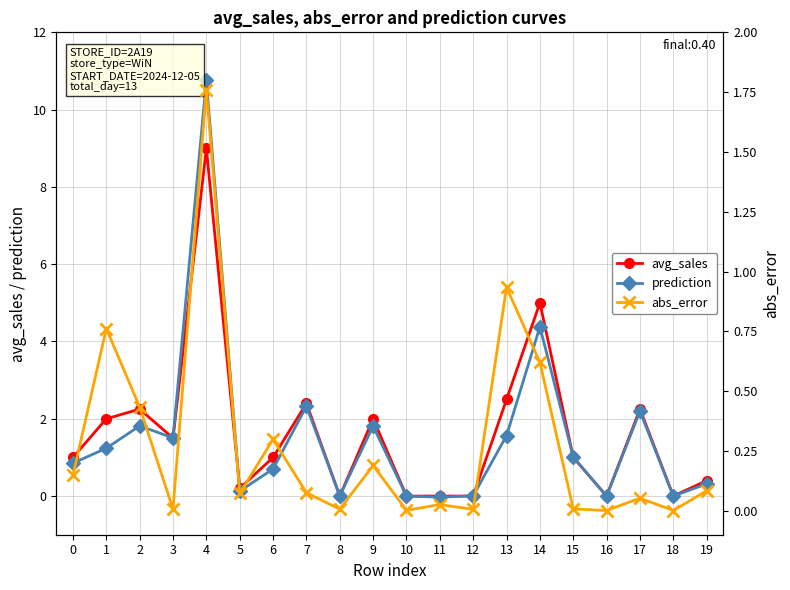

Count the number of data series in this chart.

3